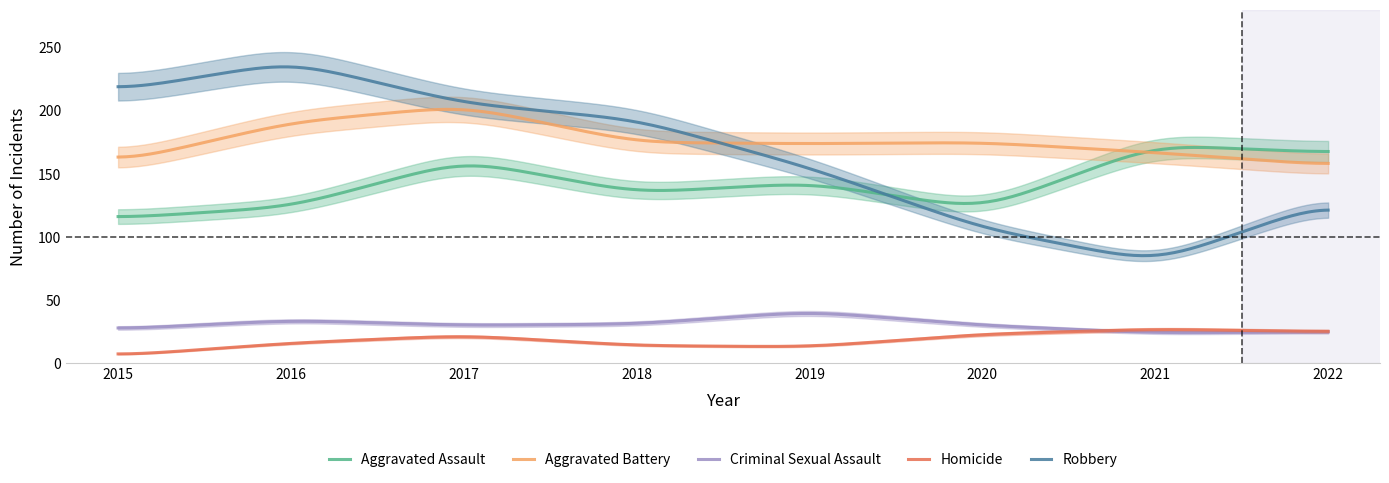

Where is the first local maximum for Aggravated Assault?

2017